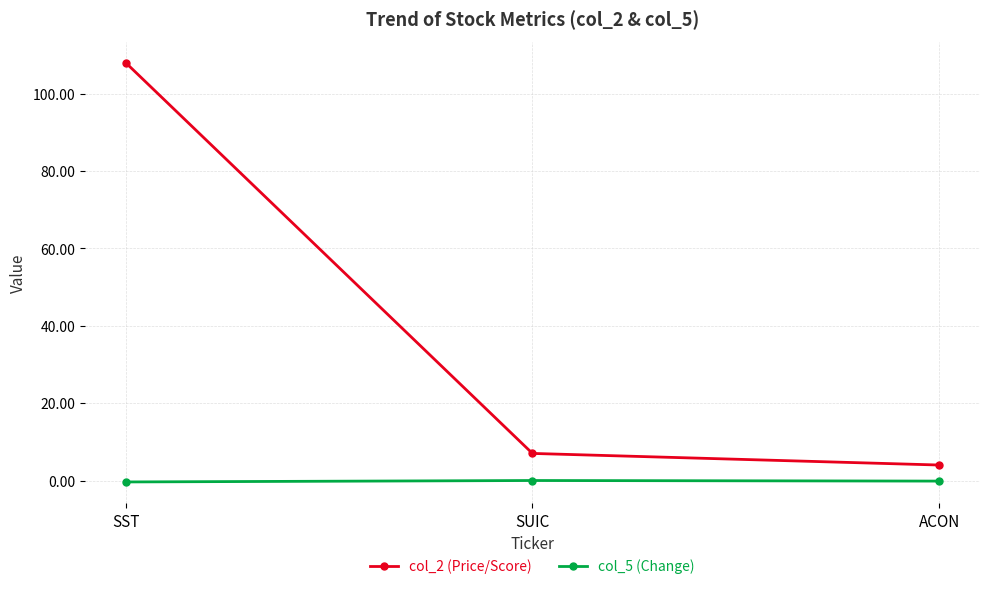

Count the number of categories in the chart.

3